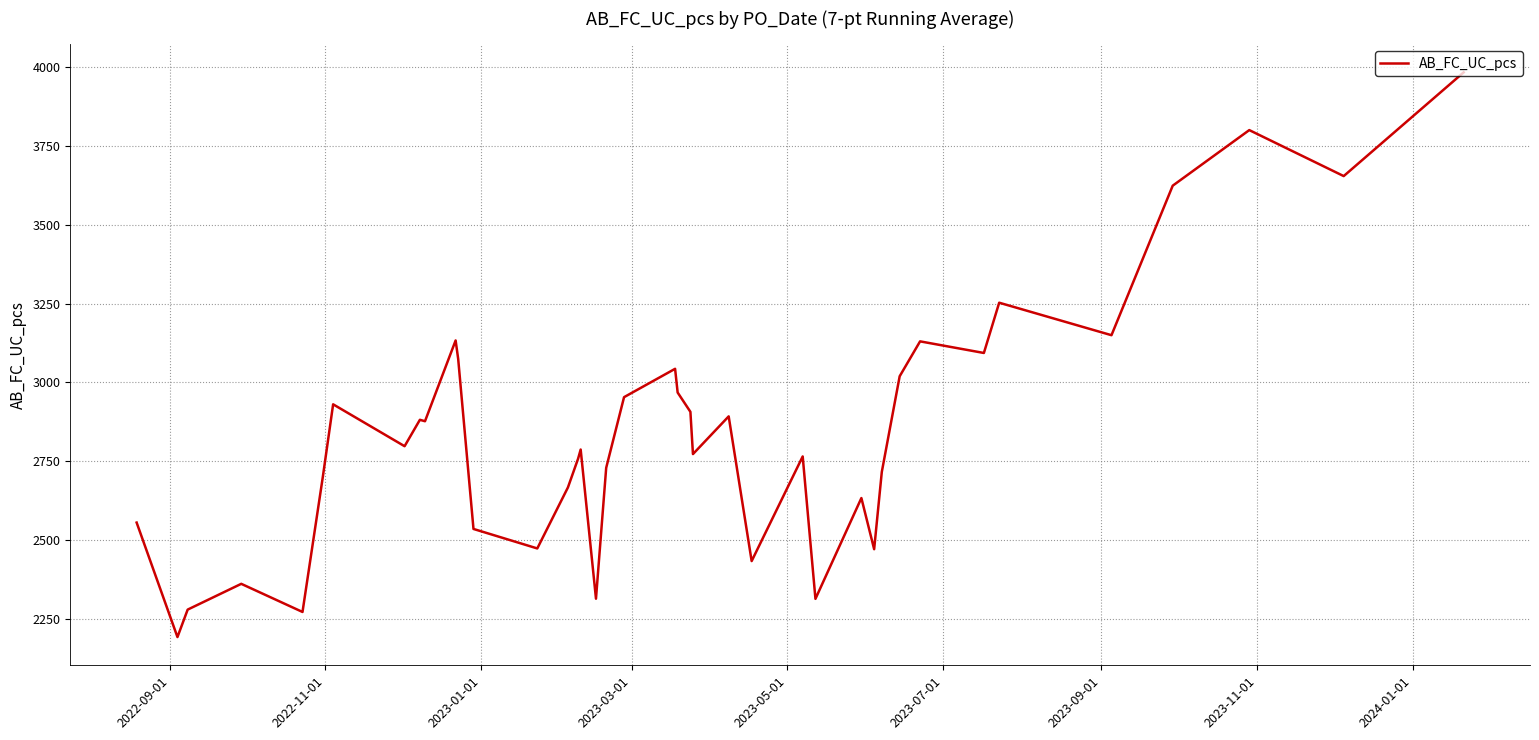

How many lines are shown in the chart?

1